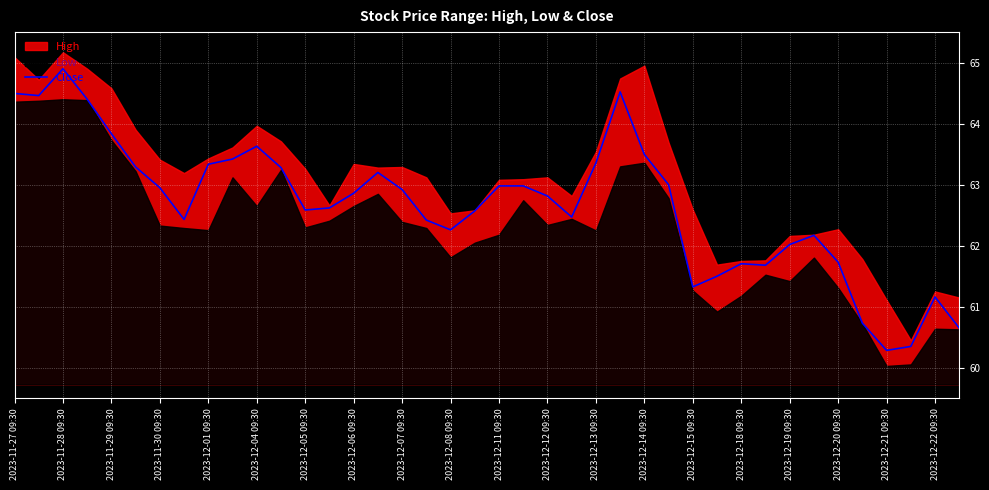

What is the highest value of the Close series?

64.9